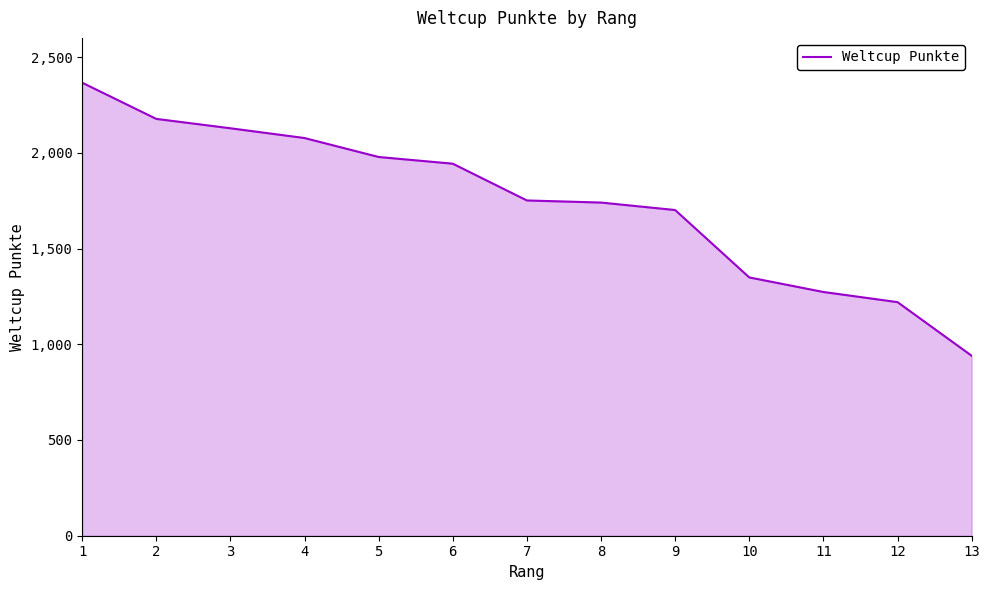

Count the number of categories in the chart.

13